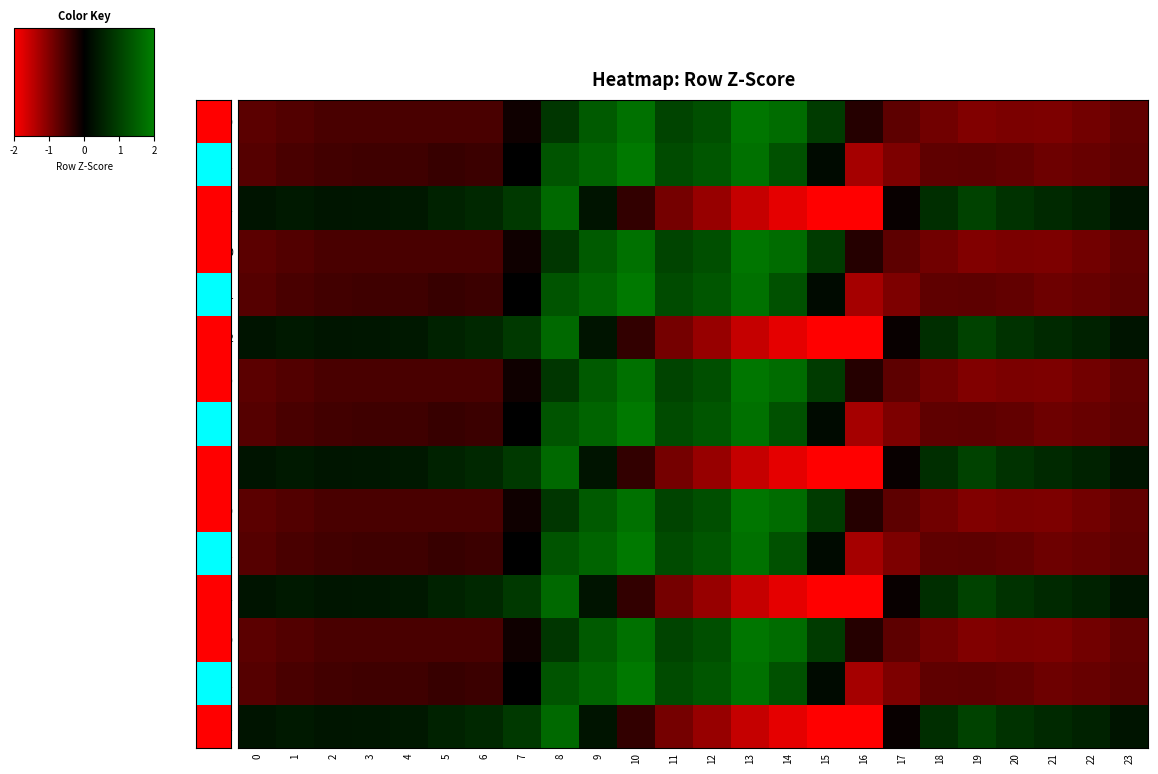

What is the smallest value displayed?

-2.0